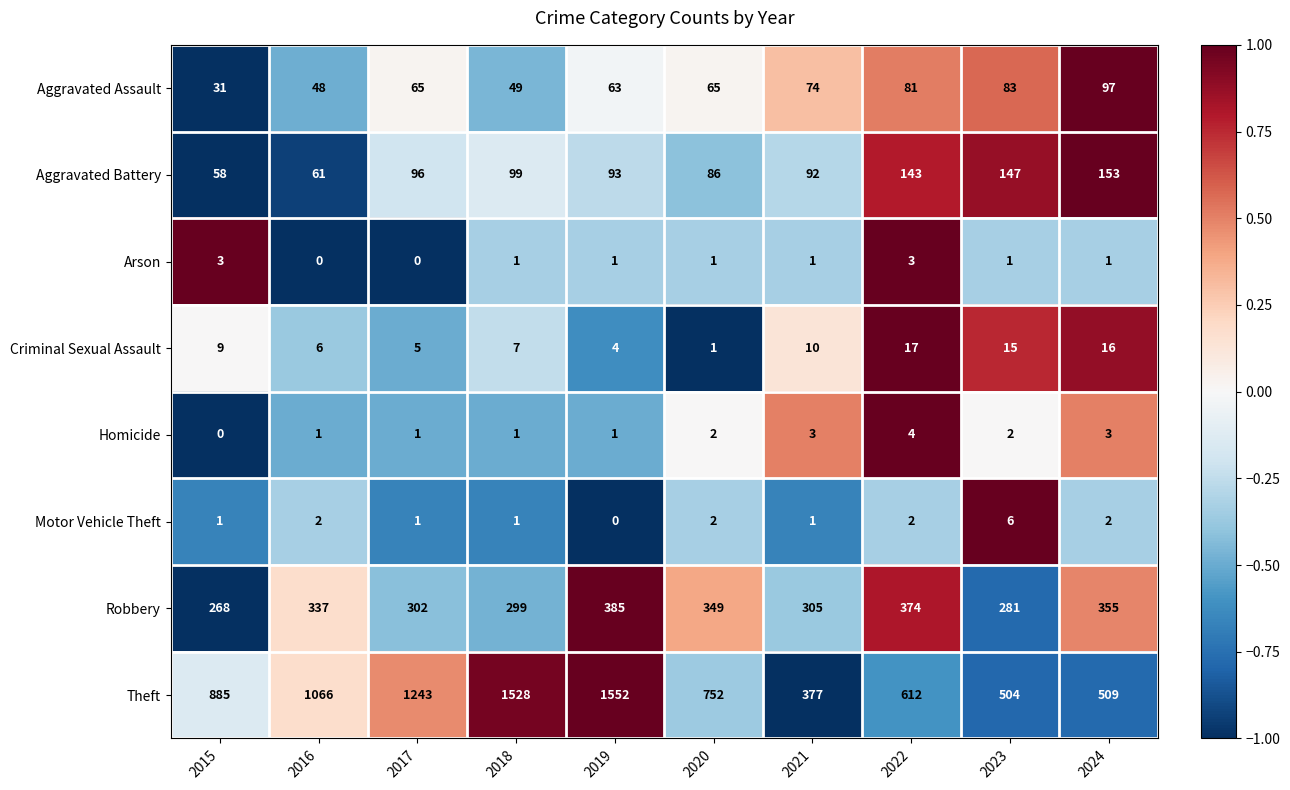

Which series has the largest total across all categories?

Theft